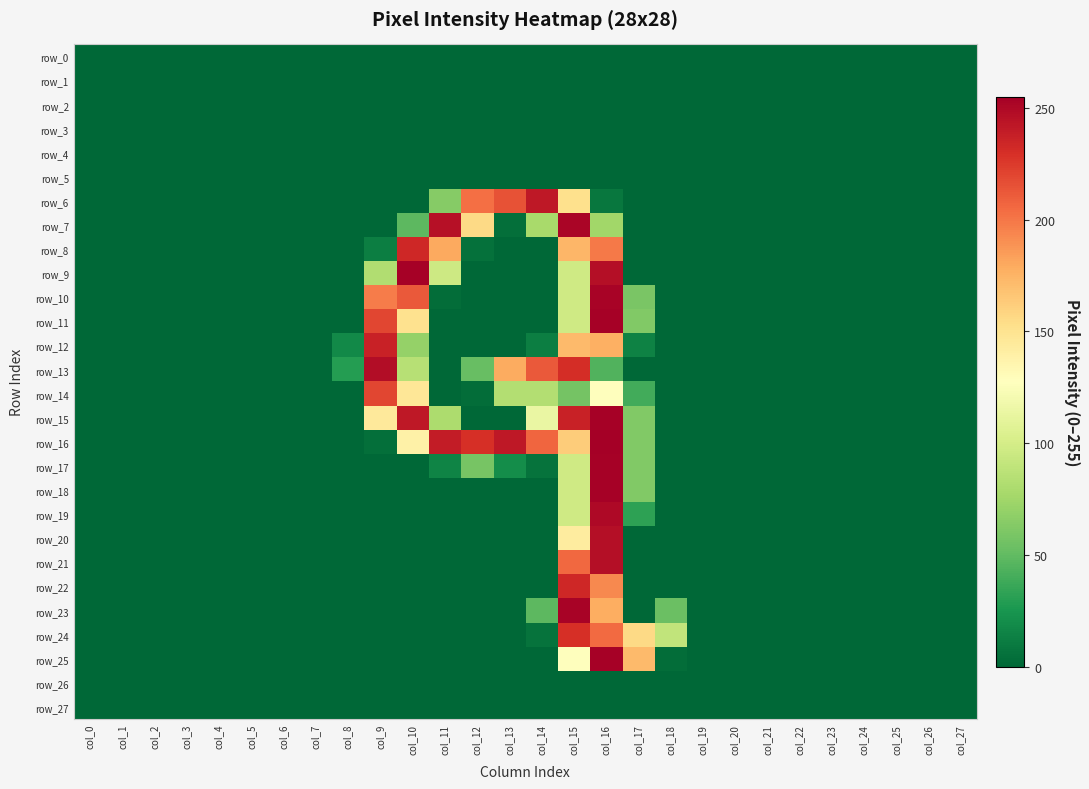

What is the sum of all row_11 values?

784